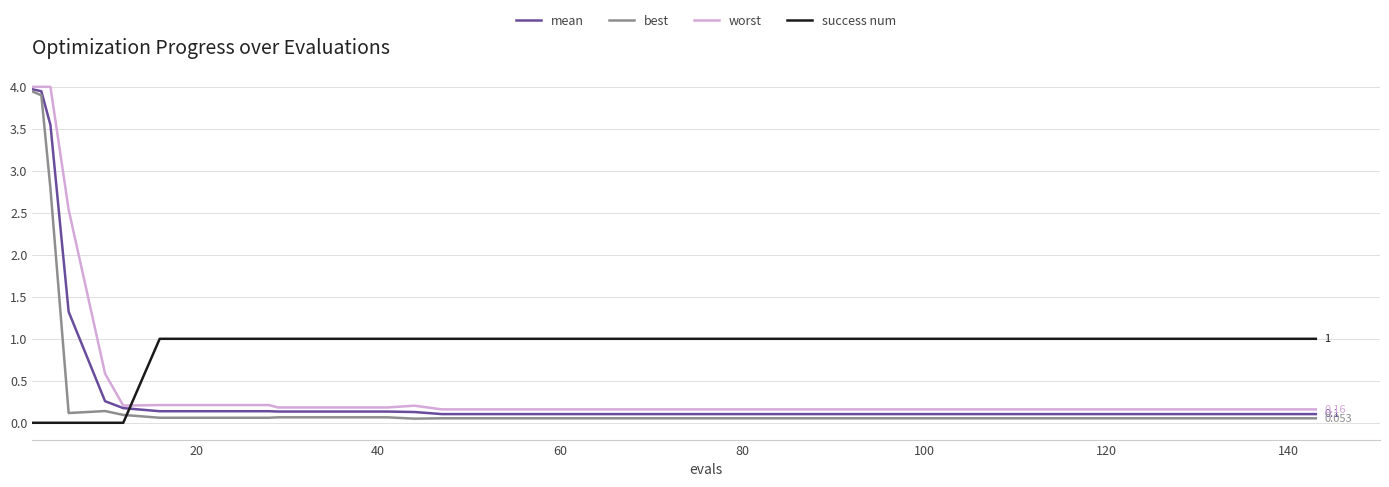

Which series has the largest total across all categories?

success num